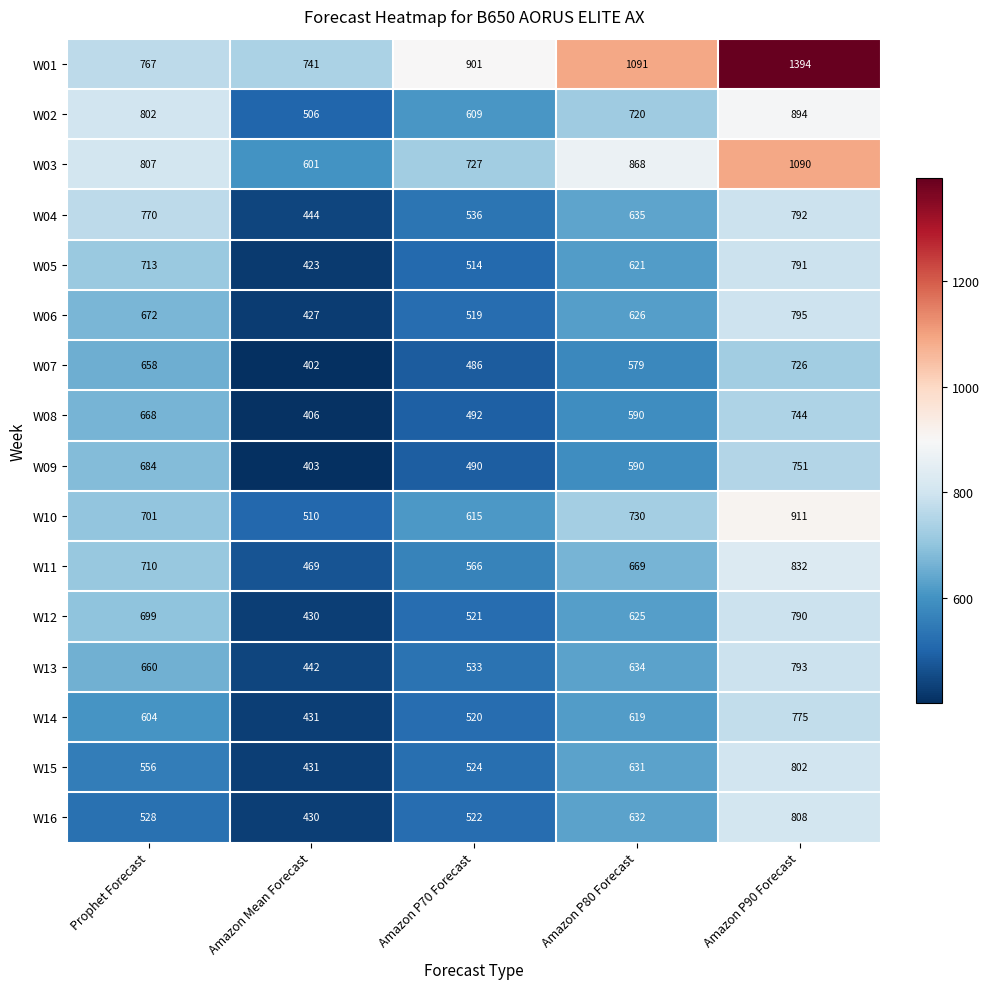

What is the total value across all series at Prophet Forecast?

10999